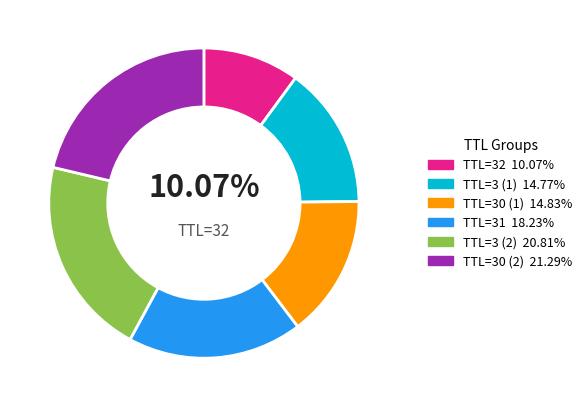

How many slices are in this pie chart?

6